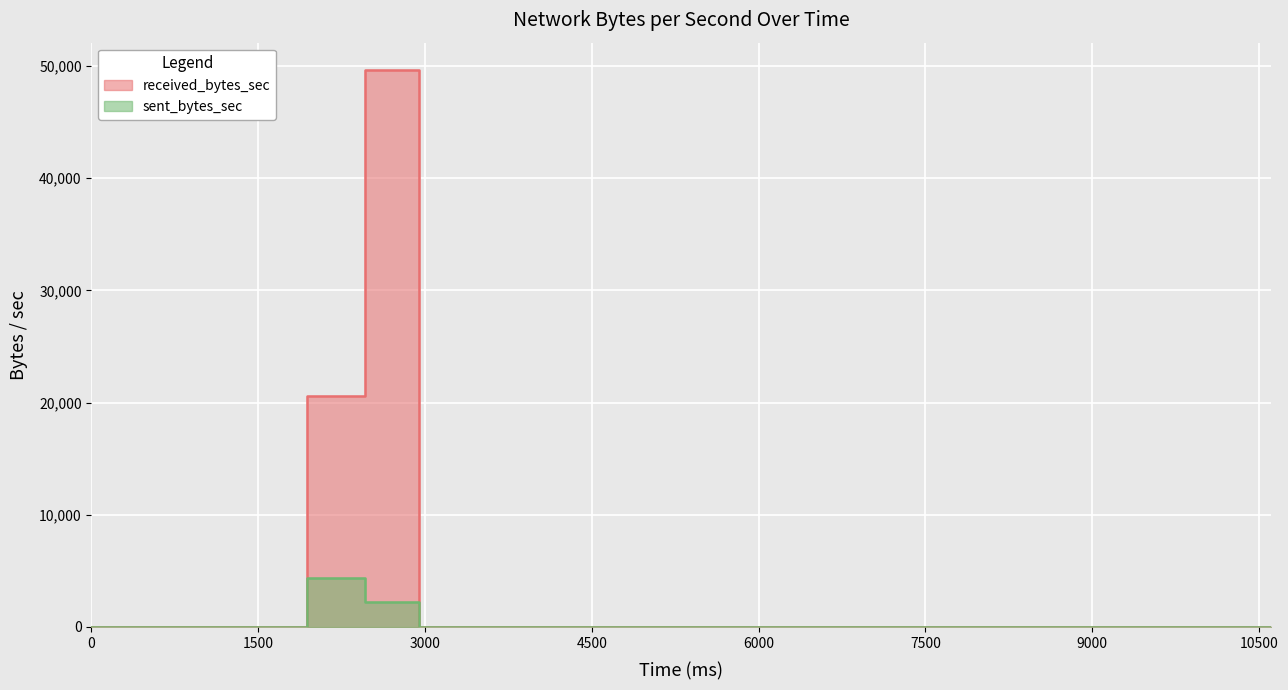

Is it true that sent_bytes_sec equals -2567 at 3960?

False